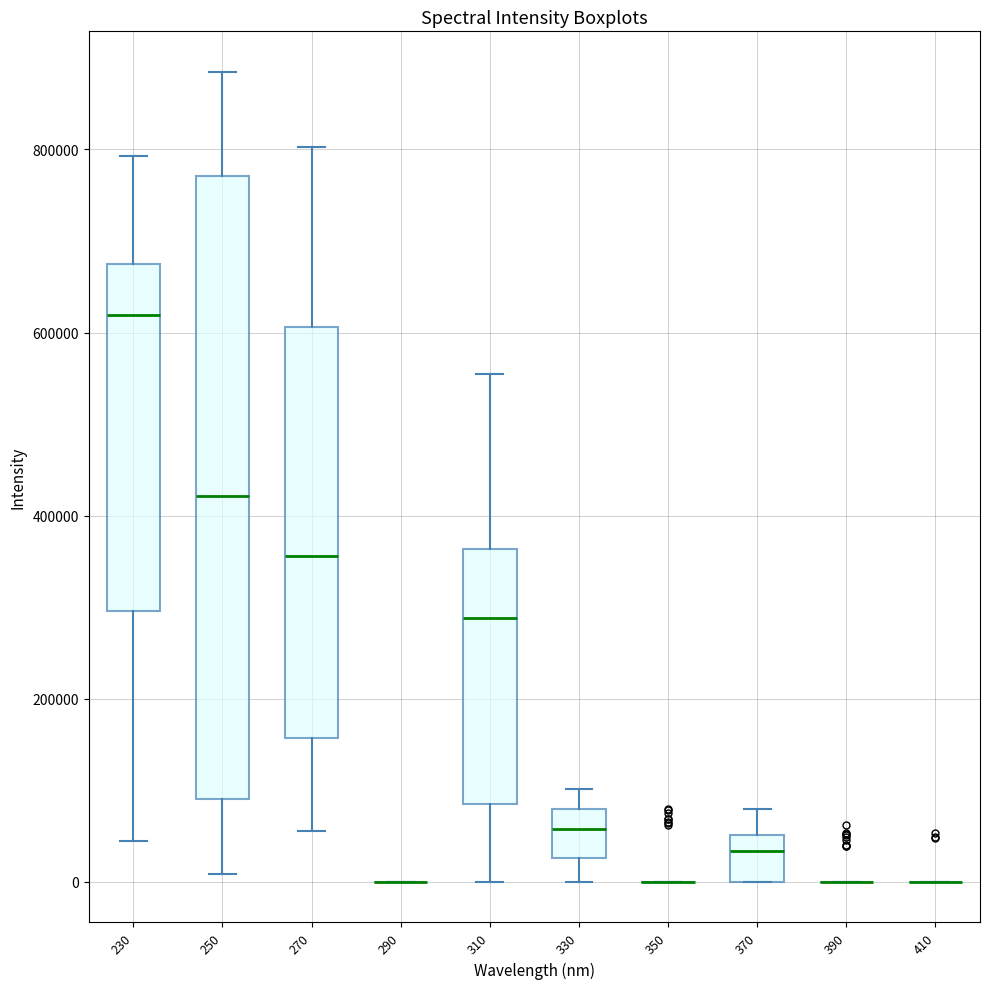

Reading left to right, read every box against the y-axis: the position of its median line, the range the box covers, and the ends of its whiskers. The values are not printed on the chart, so give them approximately, as read against the axis.

230: median 620000, box 300000 to 680000, whiskers 40000 to 800000
250: median 420000, box 100000 to 780000, whiskers 0 to 880000
270: median 360000, box 160000 to 600000, whiskers 60000 to 800000
290: box collapsed to a line at 0, whiskers 0 to 0
310: median 280000, box 80000 to 360000, whiskers 0 to 560000
330: median 60000, box 20000 to 80000, whiskers 0 to 100000
350: box collapsed to a line at 0, whiskers 0 to 0
370: median 40000, box 0 to 60000, whiskers 0 to 80000
390: box collapsed to a line at 0, whiskers 0 to 0
410: box collapsed to a line at 0, whiskers 0 to 0